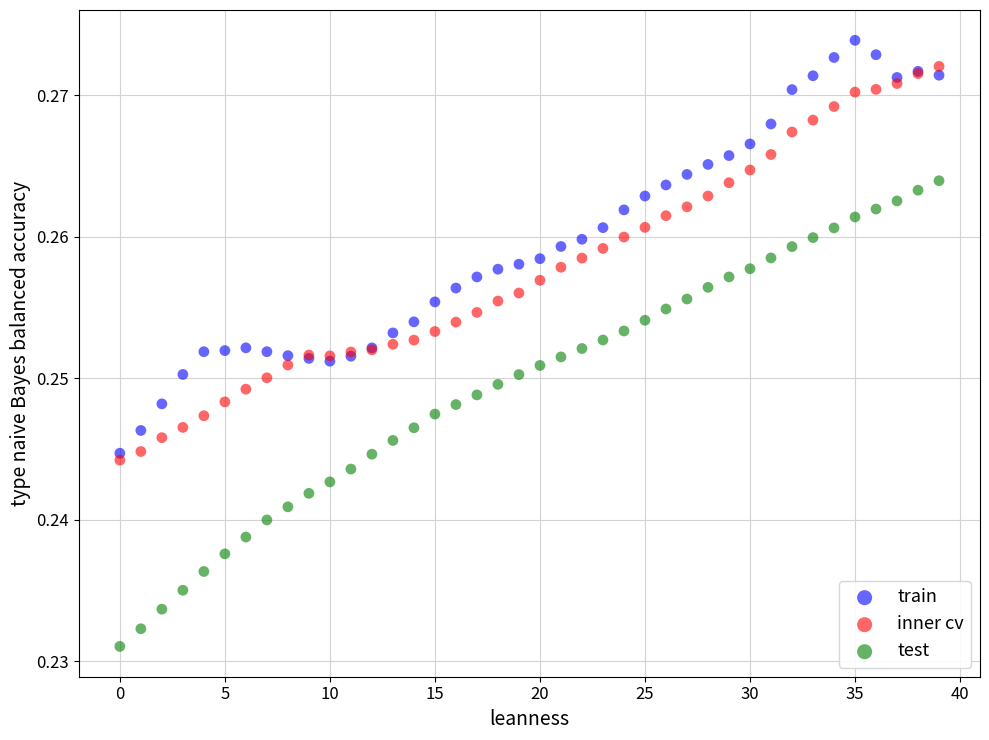

Which series contains the lowest Y value?

test